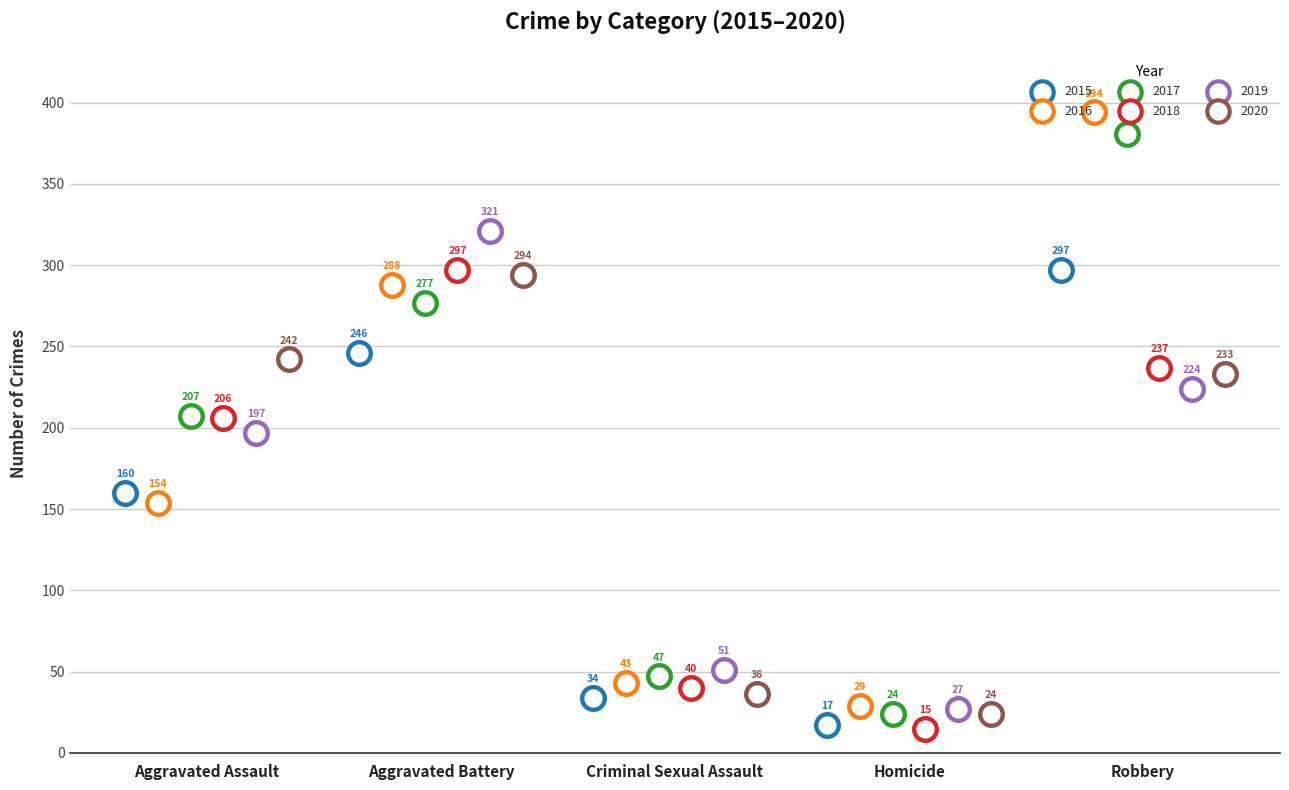

What are all the series names shown in the legend?

2015, 2016, 2017, 2018, 2019, 2020